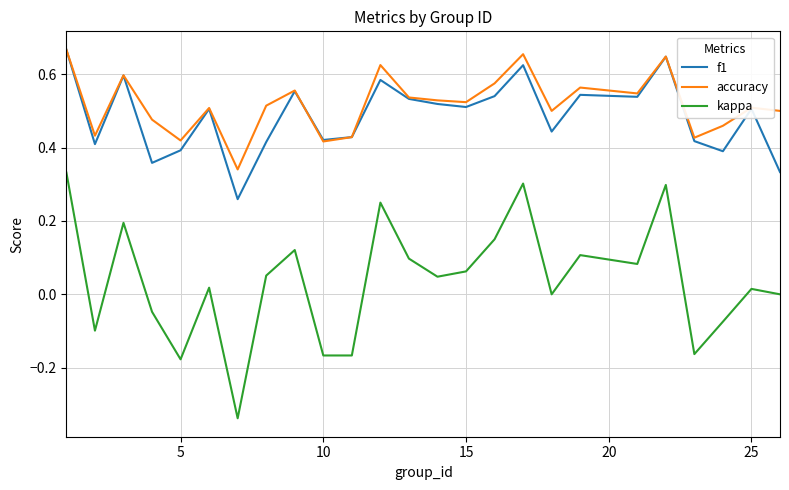

Which series has the largest total across all categories?

accuracy